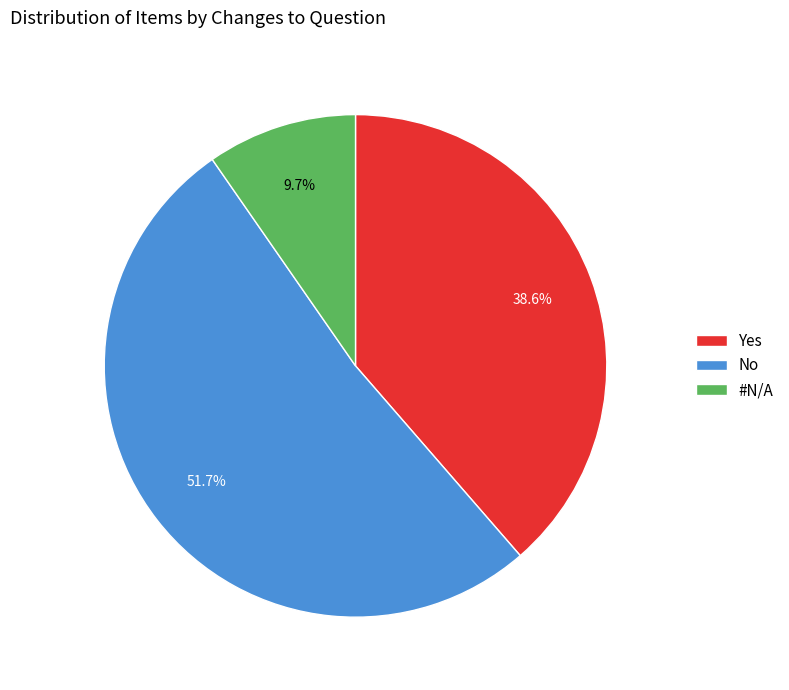

True or false: No accounts for 45% of the total.

False